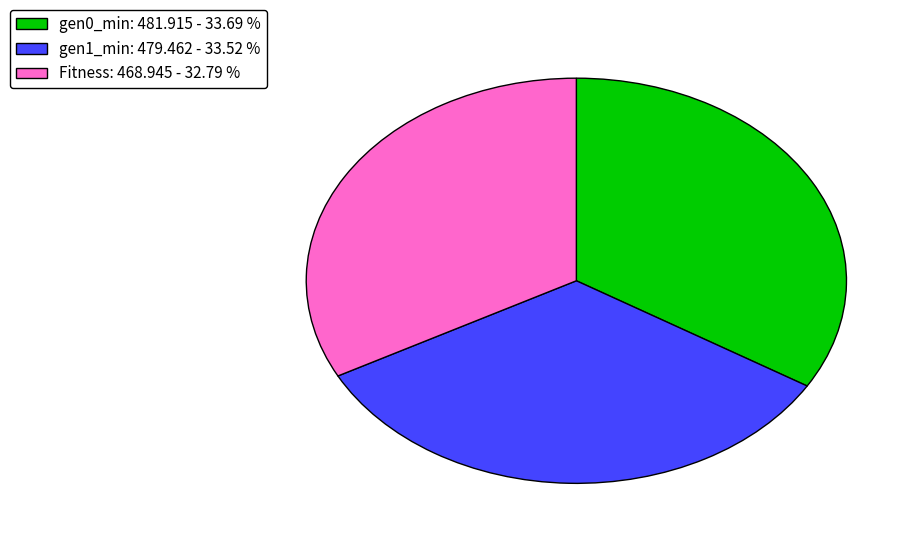

Which slice is the smallest?

Fitness: 468.945 - 32.79 %